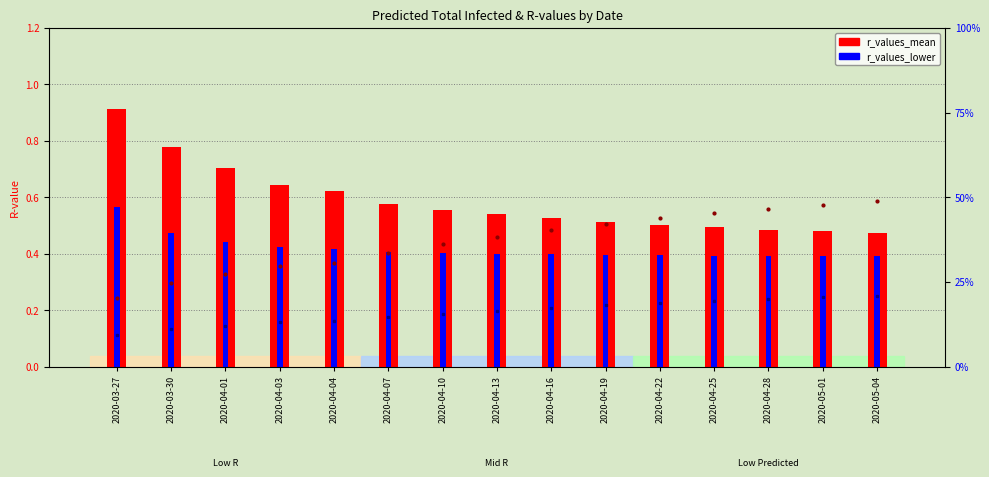

The value of r_values_lower at 2020-04-01 is 0.4. True or false?

True